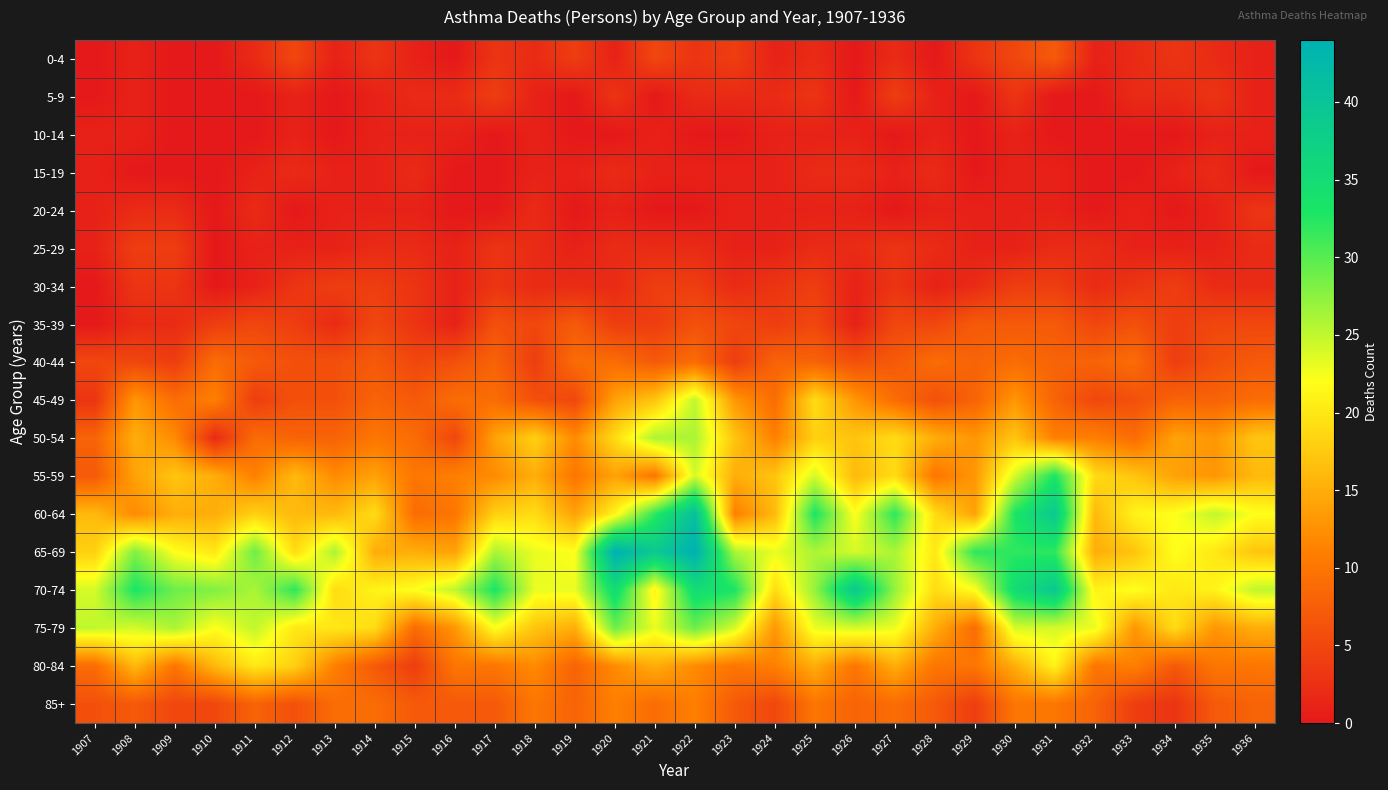

At which category does the chart reach its peak across all series?

1920